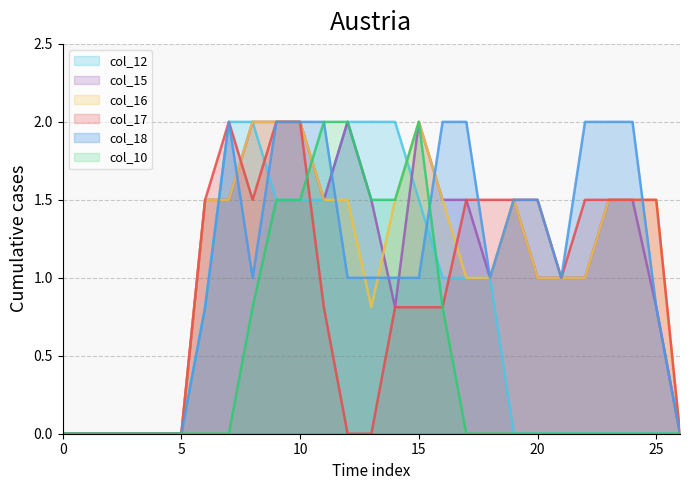

True or false: col_12 has more than 2 points higher than both neighbors.

False